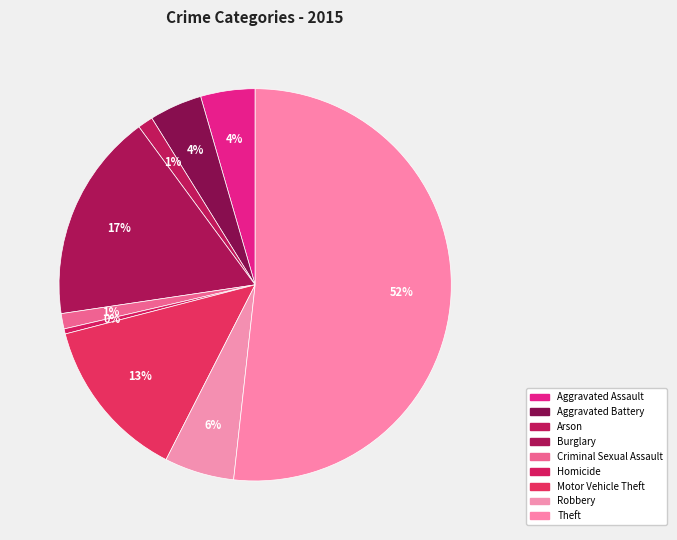

Count the number of slices in the pie.

9